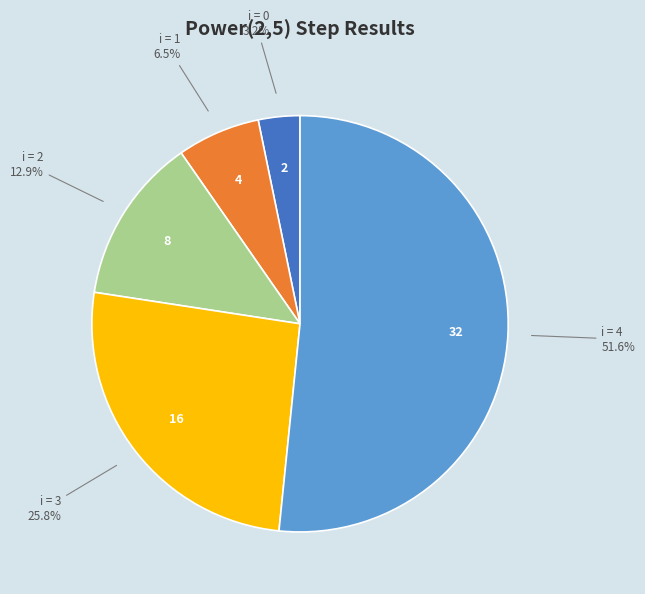

What is the largest slice in the pie chart?

i = 4